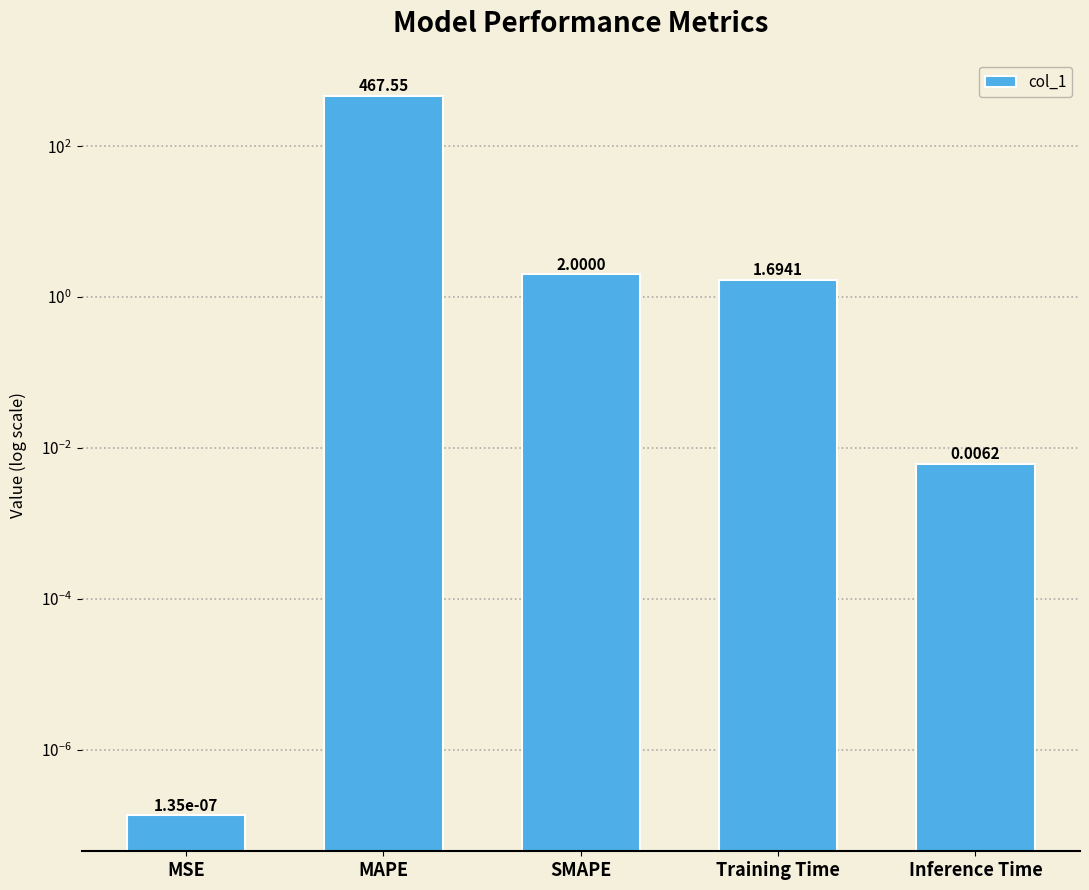

Rank the categories by value from lowest to highest.

MSE, Inference Time, Training Time, SMAPE, MAPE